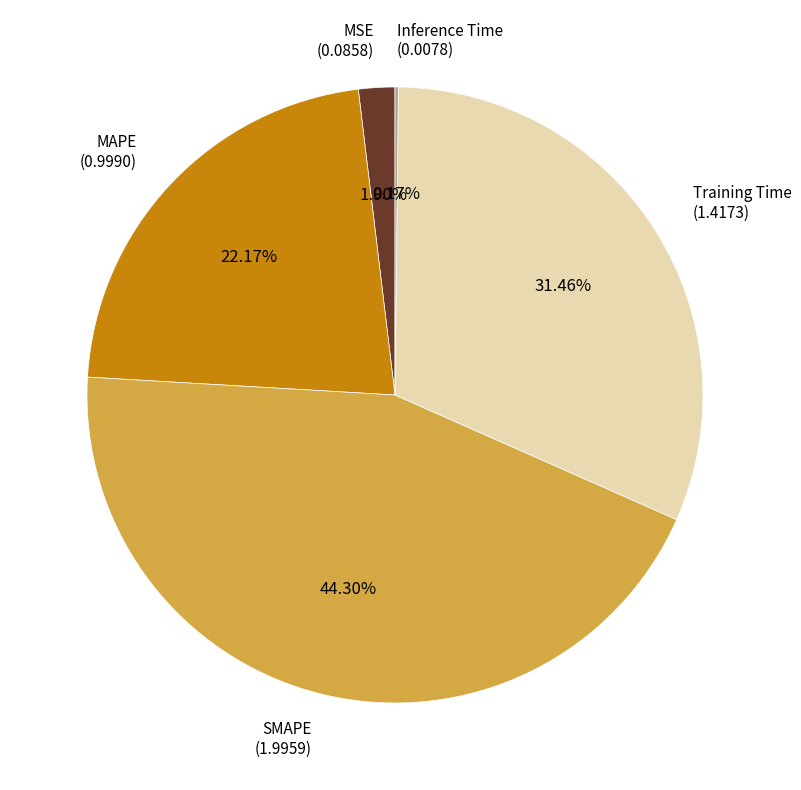

Is there a majority slice in this chart?

No